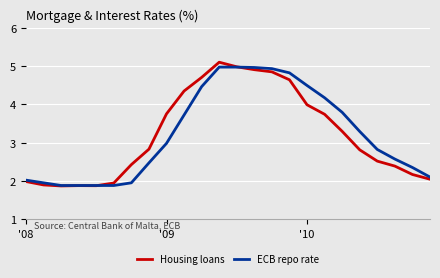

What is the maximum value for ECB repo rate?

5.0